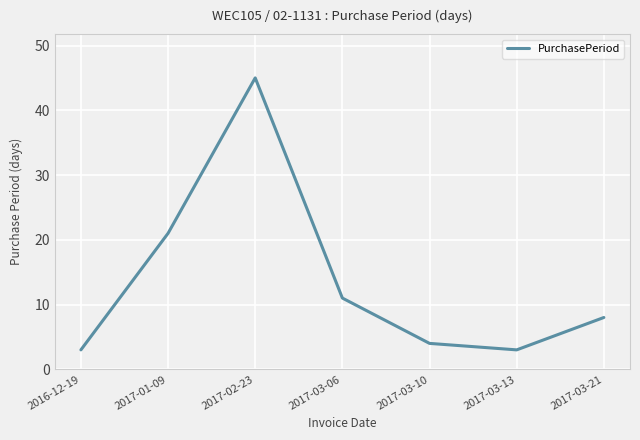

True or false: the data has more than 0 interior local peaks.

True